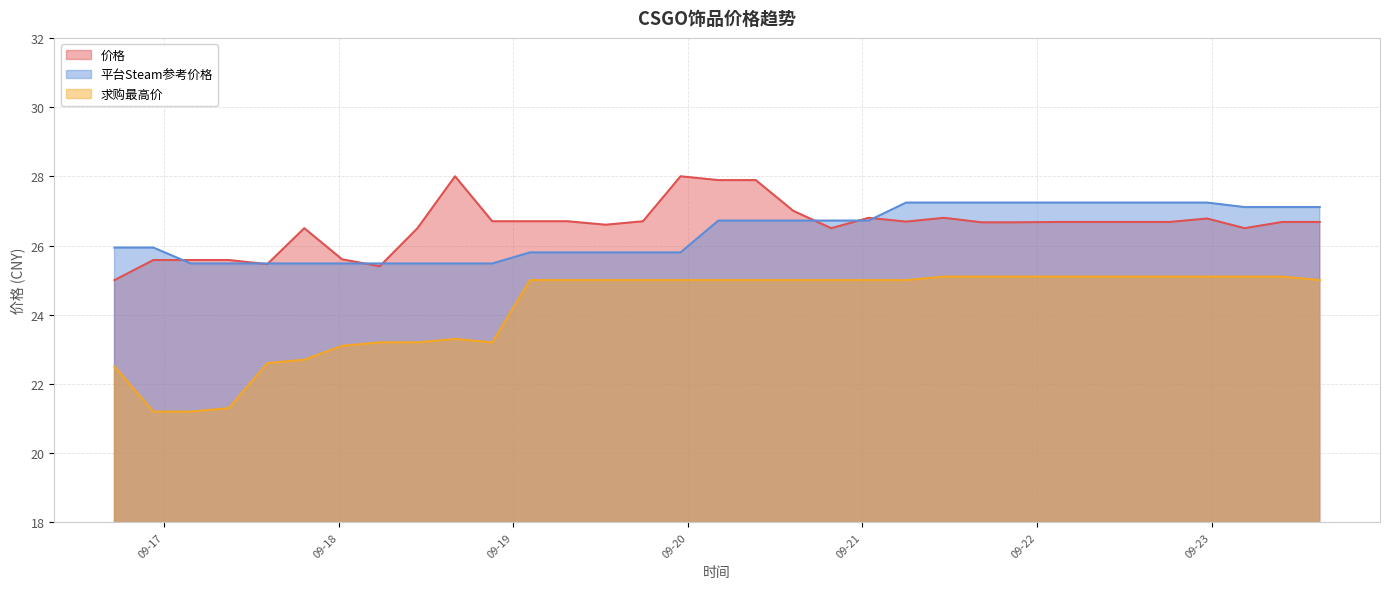

What is the value of the 求购最高价 point at the 4th from the left?

21.3